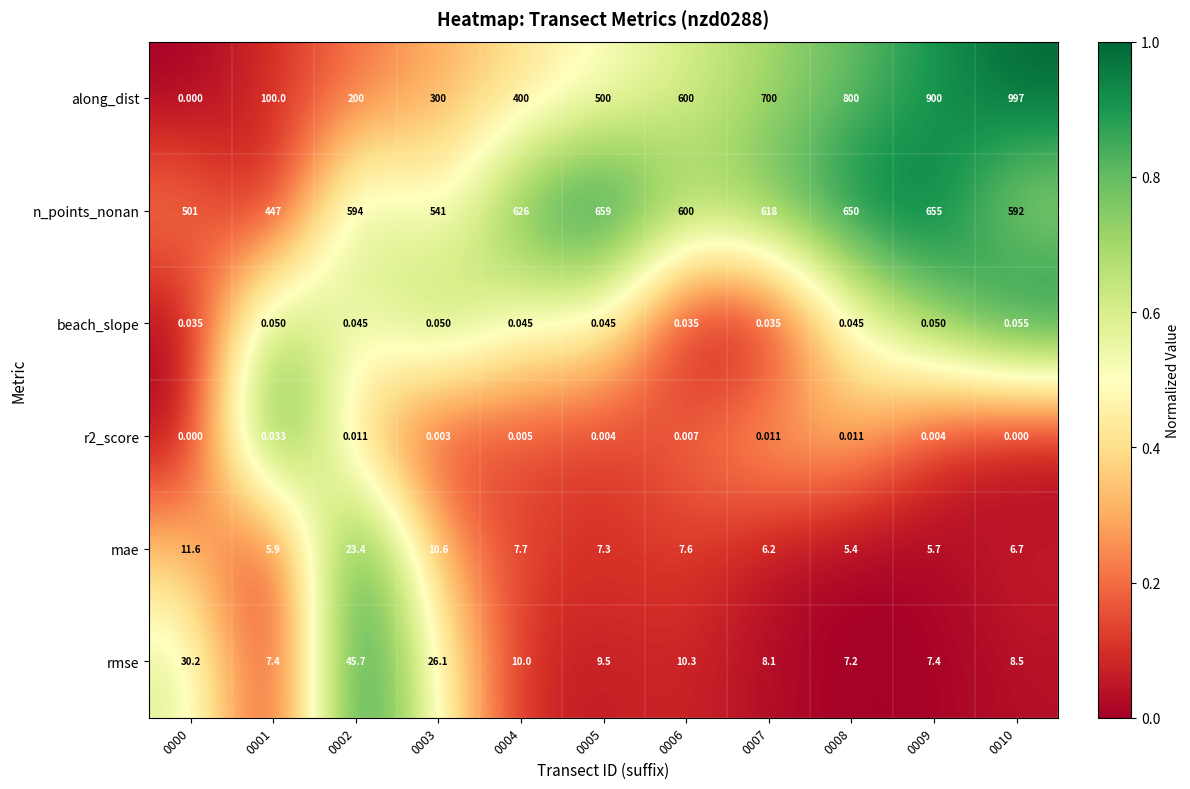

Which series has the largest range (max minus min)?

along_dist